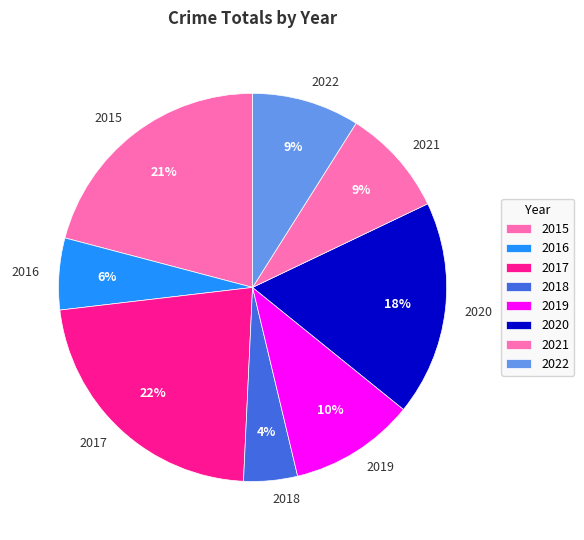

To the nearest percent, what is the difference between the 2016 and 2021 slice percentages?

3%